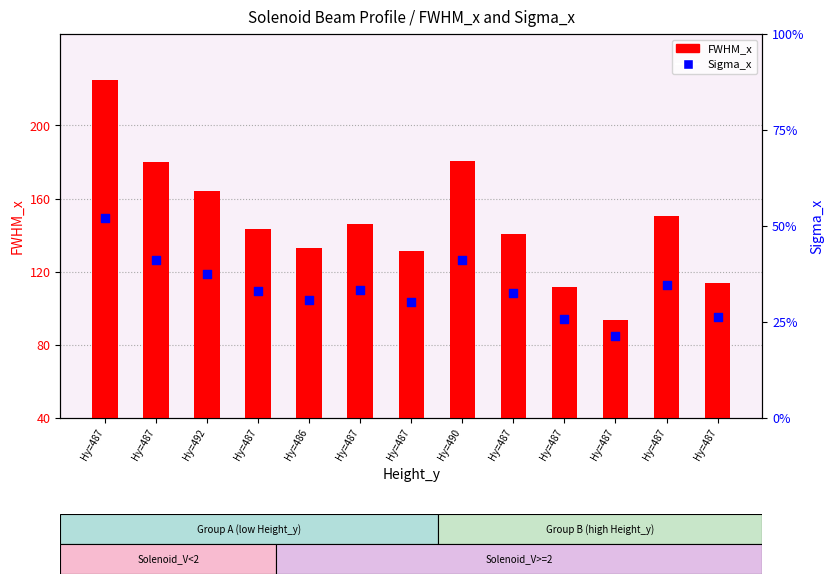

Which series has the widest spread of Y values?

FWHM_x